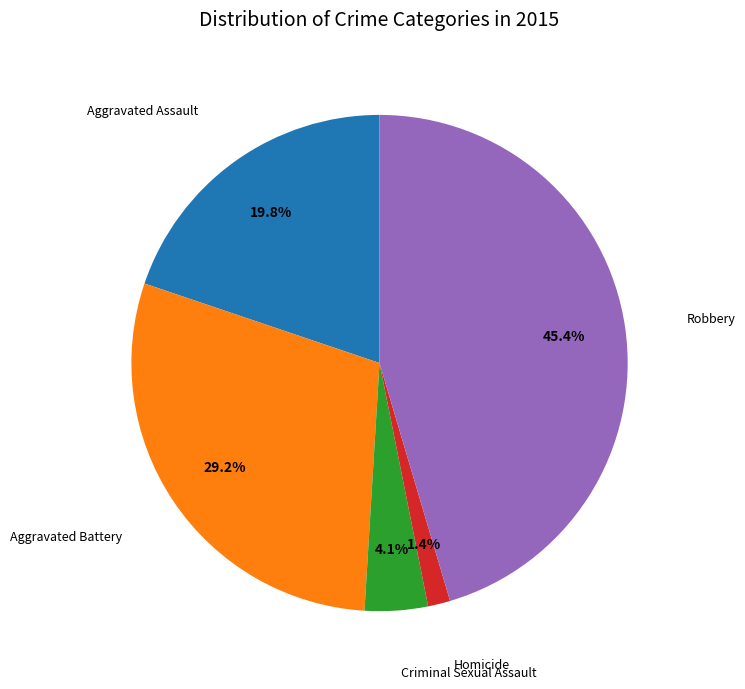

Count the number of slices in the pie.

5